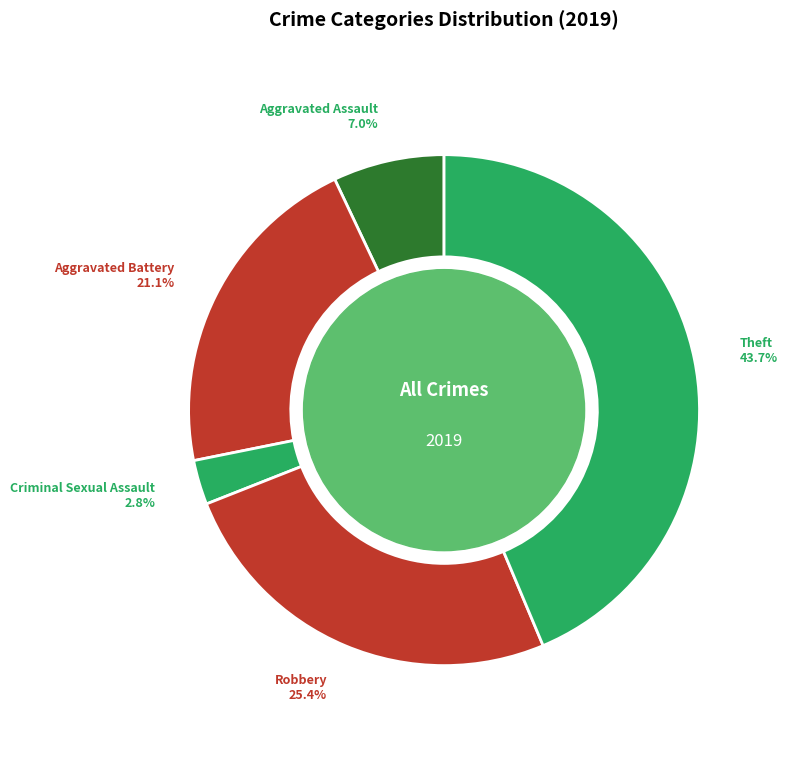

How much of the chart is everything except Aggravated Battery?

78.9%